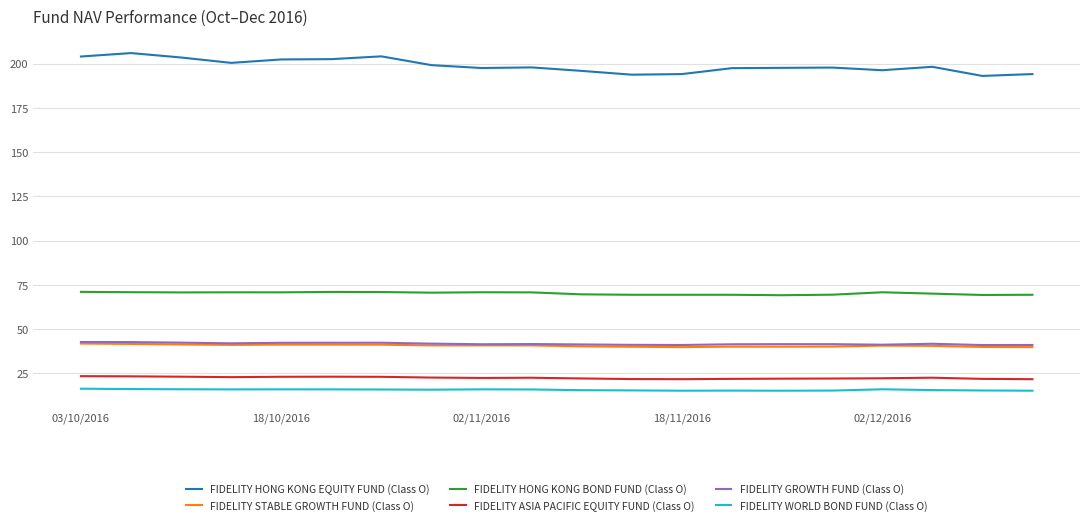

Which series has the largest total across all categories?

FIDELITY HONG KONG EQUITY FUND (Class O)